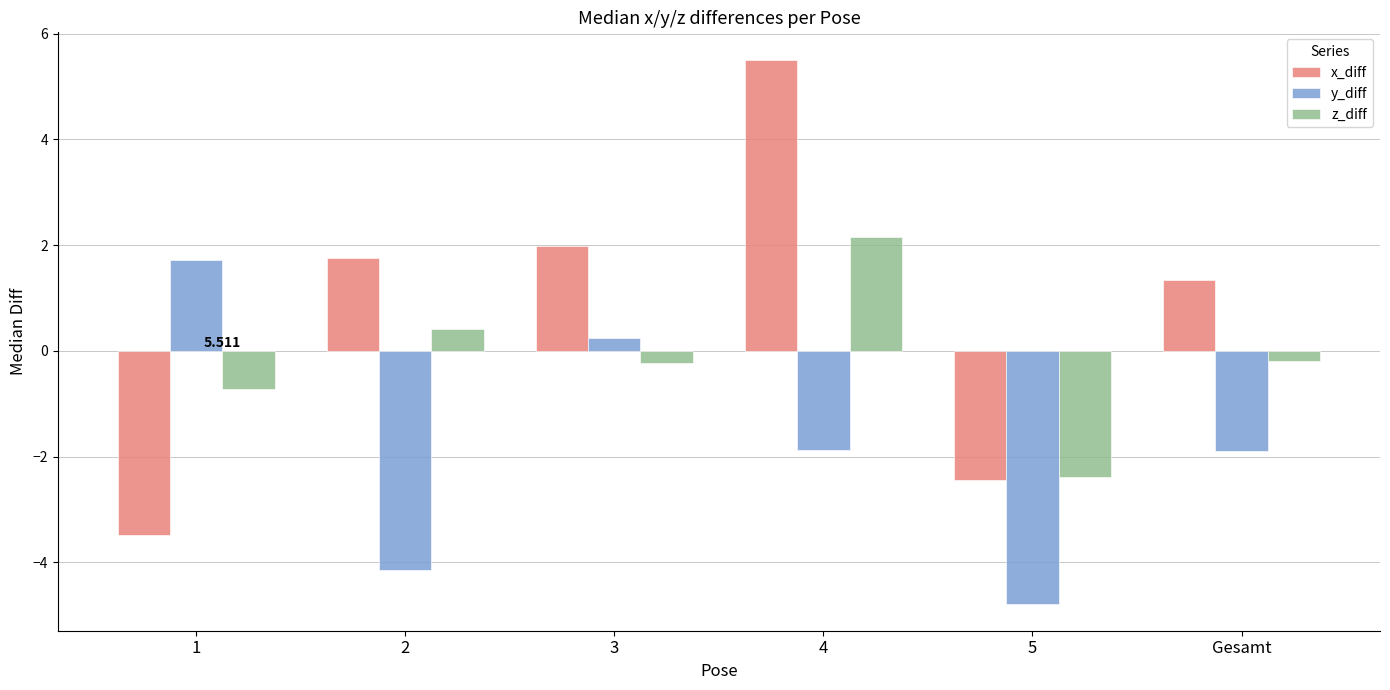

How many bars are there in each group?

3